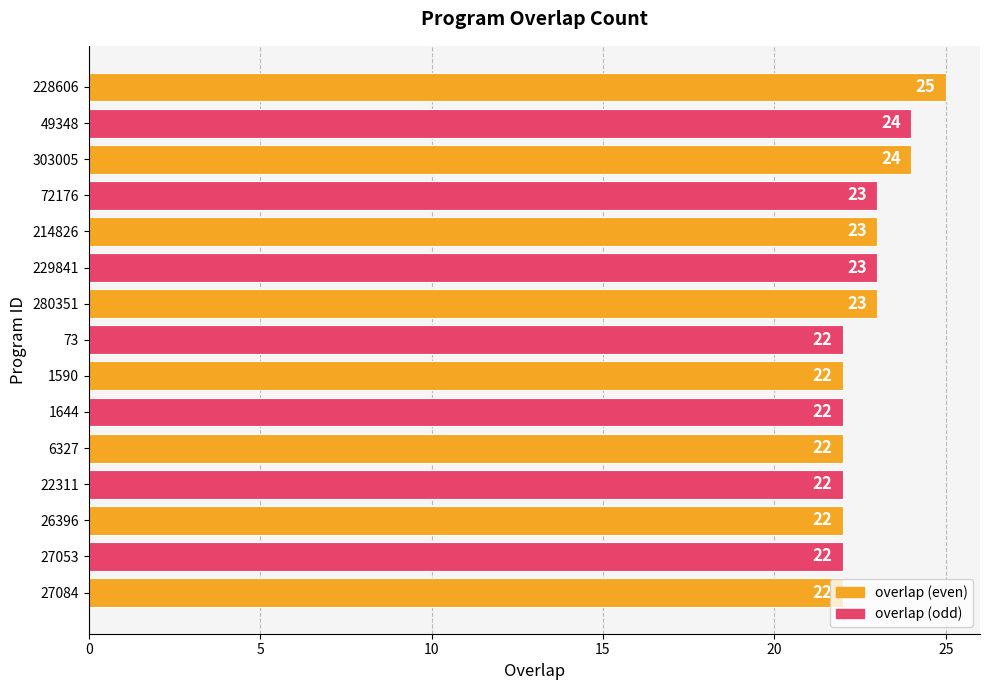

What is the ratio of the value at 22311 to the value at 1590?

1.0